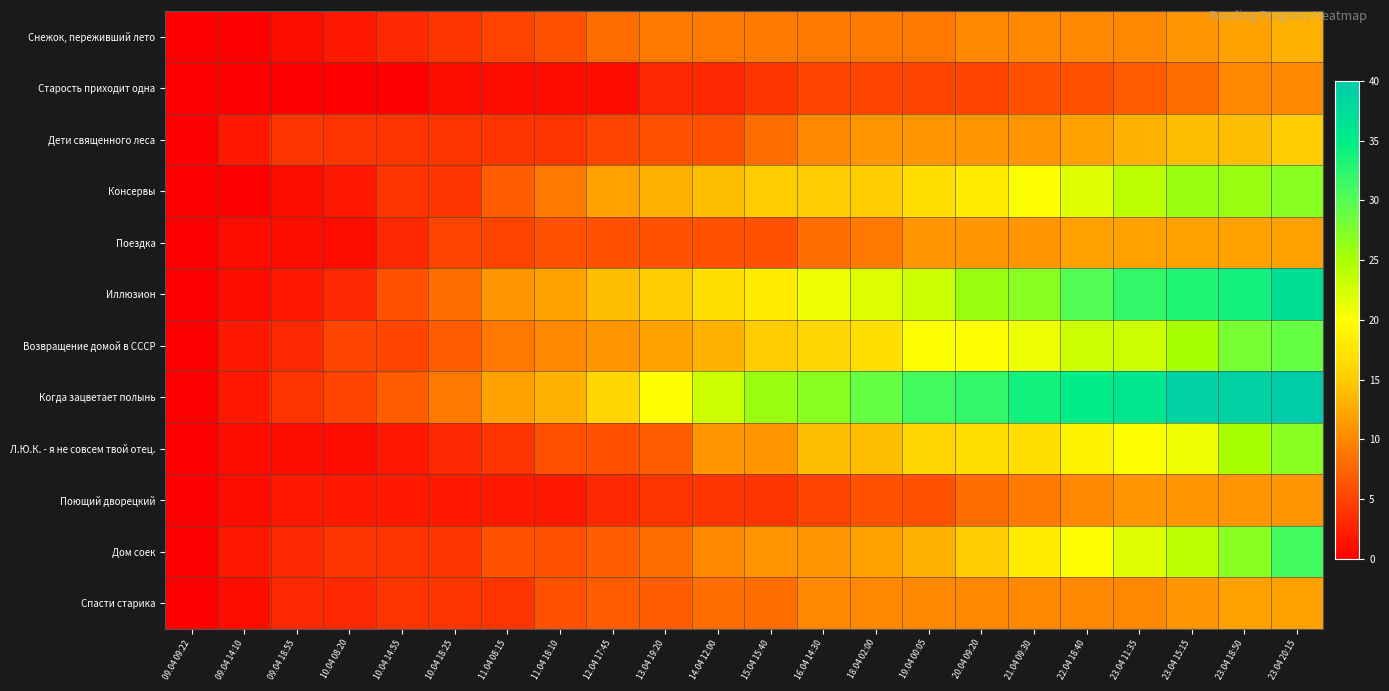

At which category is the sum across all series the highest?

23.04 20:15